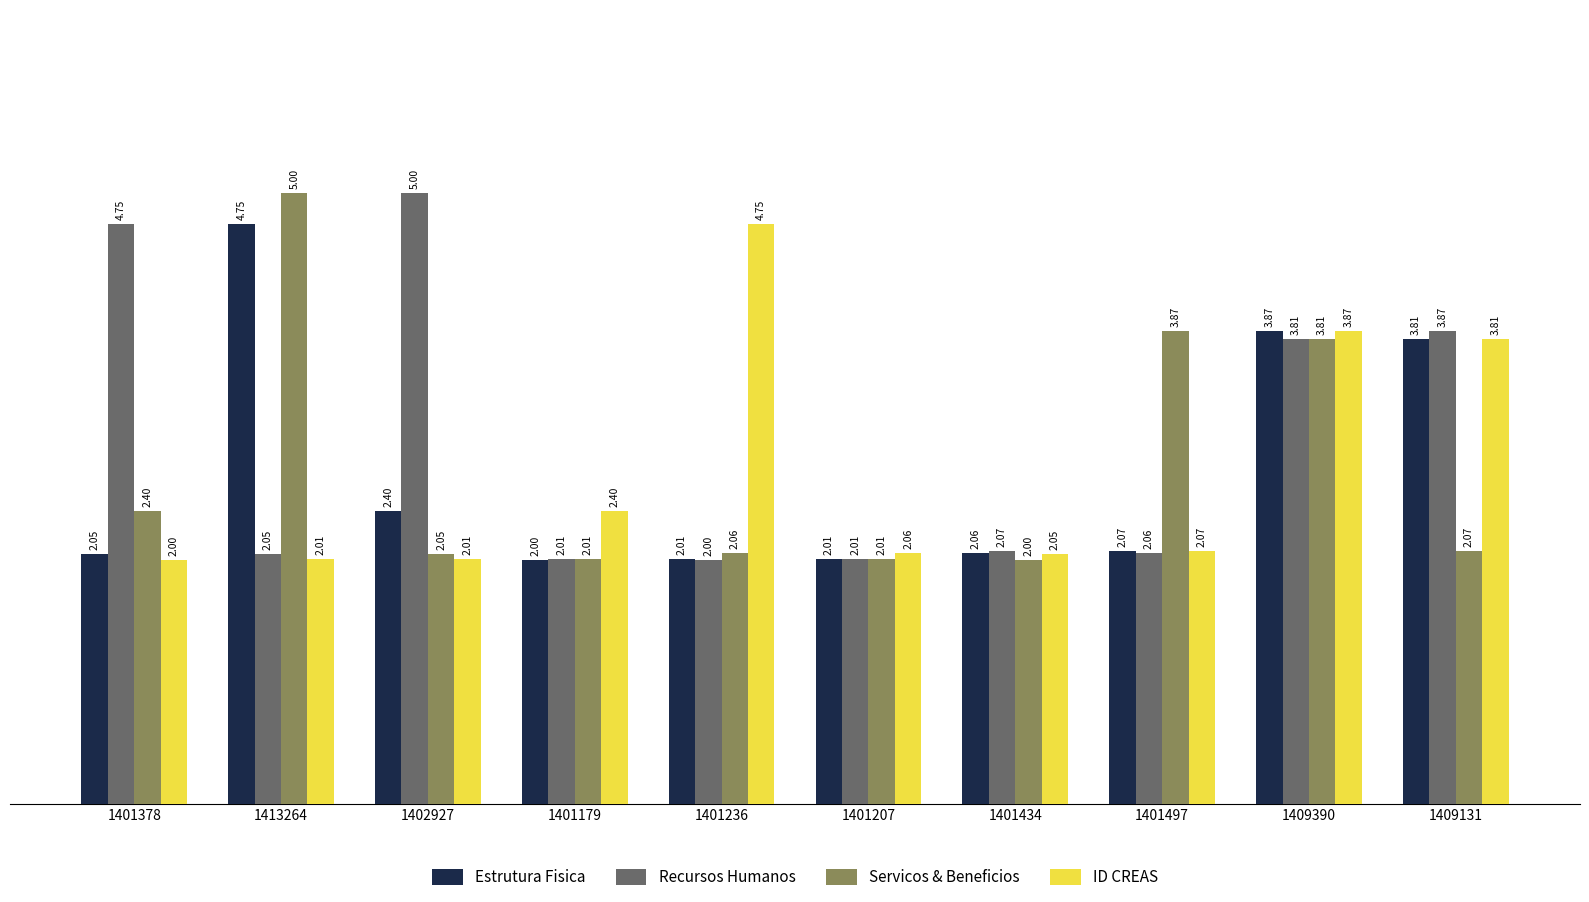

What are all the series names shown in the legend?

Estrutura Fisica, Recursos Humanos, Servicos & Beneficios, ID CREAS